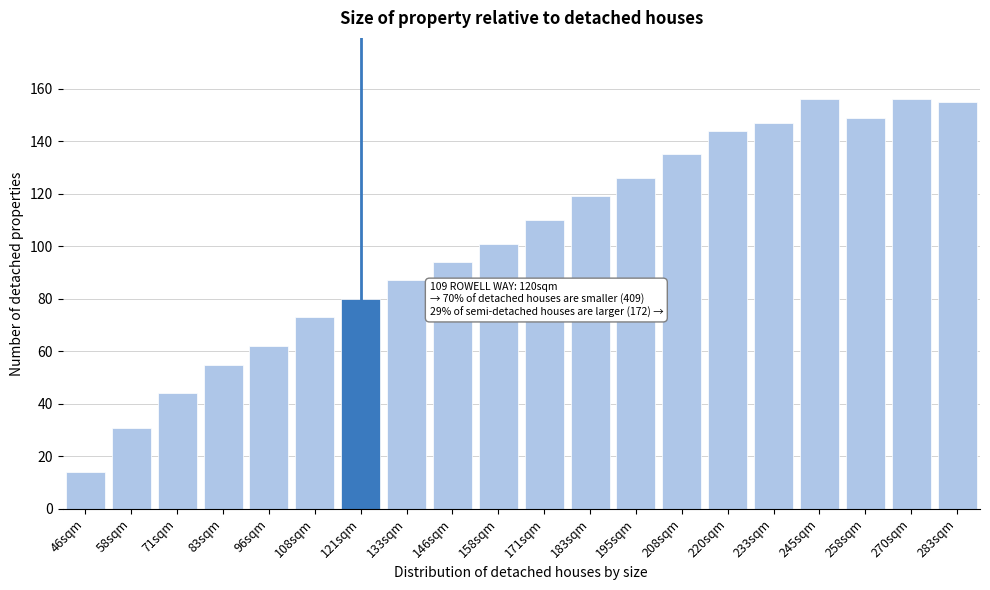

Reading left to right, what are all the values shown in this chart?

46sqm=14	58sqm=31	71sqm=44	83sqm=55	96sqm=62	108sqm=73	121sqm=80	133sqm=87	146sqm=94	158sqm=101	171sqm=110	183sqm=119	195sqm=126	208sqm=135	220sqm=144	233sqm=147	245sqm=156	258sqm=149	270sqm=156	283sqm=155